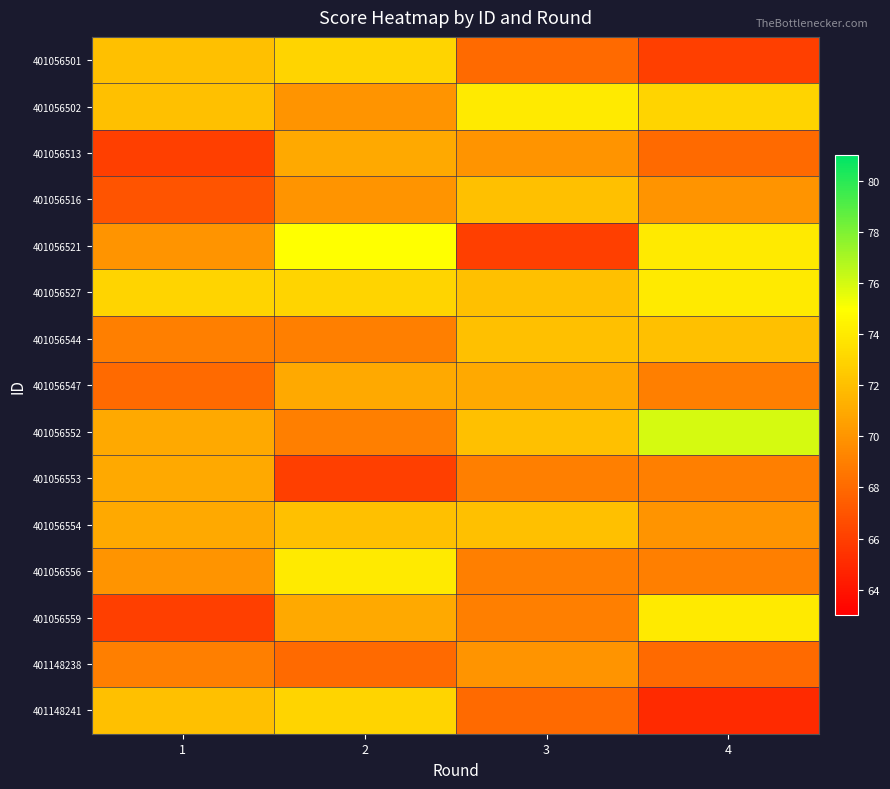

Which has a higher value, 3 or 4?

3